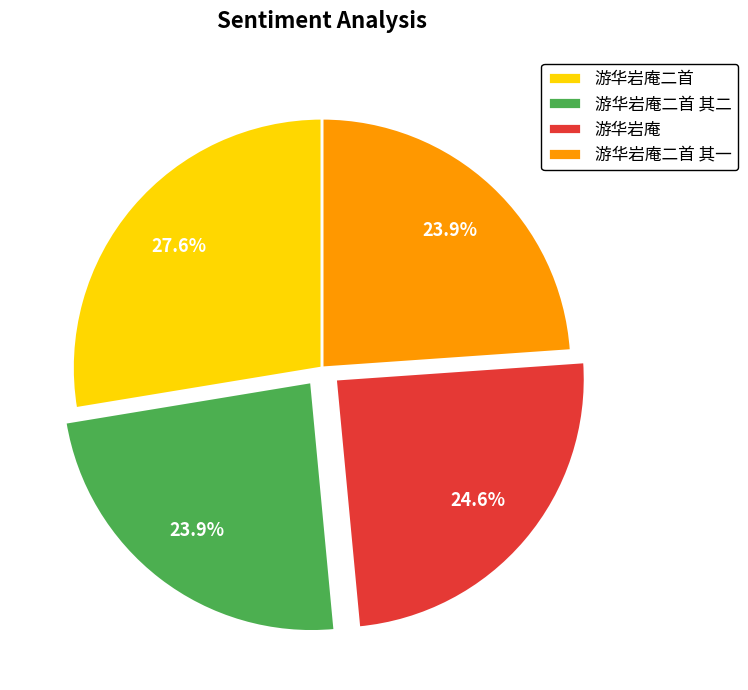

To the nearest percent, what is the difference between the largest and smallest slice percentages?

4%